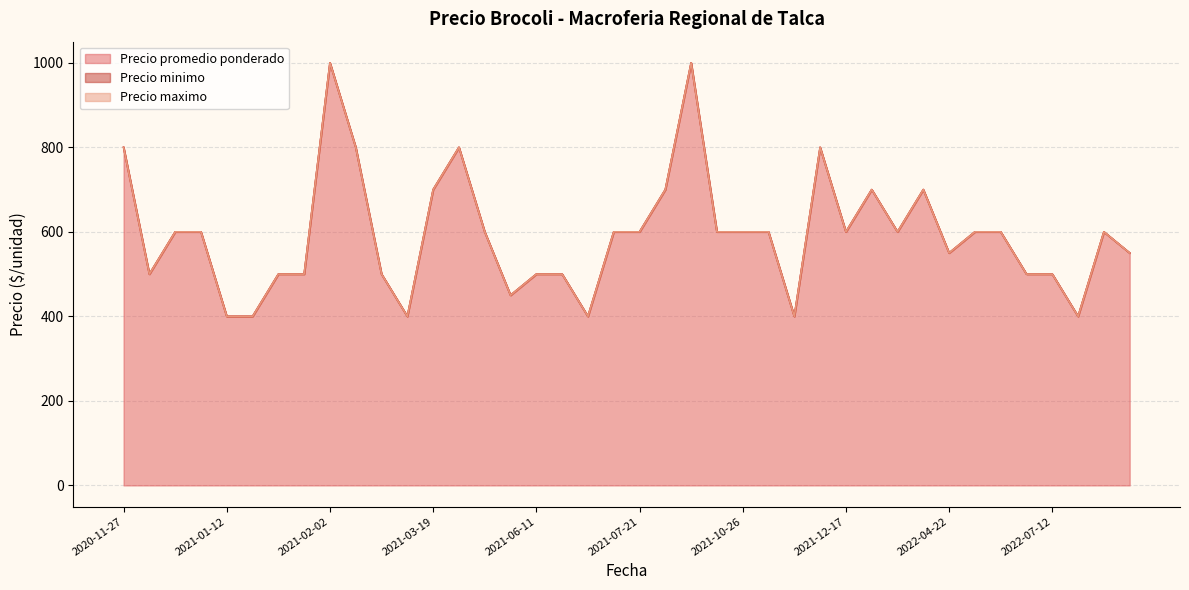

Rank the categories by Precio maximo value from lowest to highest.

2021-01-12, 2021-01-15, 2021-03-11, 2021-07-19, 2021-11-11, 2022-09-08, 2021-06-04, 2020-11-30, 2021-01-15, 2021-01-29, 2021-02-26, 2021-06-11, 2021-06-17, 2022-06-14, 2022-07-12, 2022-04-22, 2022-09-13, 2020-12-22, 2021-01-07, 2021-04-27, 2021-07-19, 2021-07-21, 2021-10-14, 2021-10-26, 2021-11-09, 2021-12-17, 2022-03-21, 2022-04-29, 2022-05-09, 2022-09-08, 2021-03-19, 2021-07-23, 2022-01-14, 2022-04-21, 2020-11-27, 2021-02-03, 2021-04-20, 2021-12-09, 2021-02-02, 2021-08-04